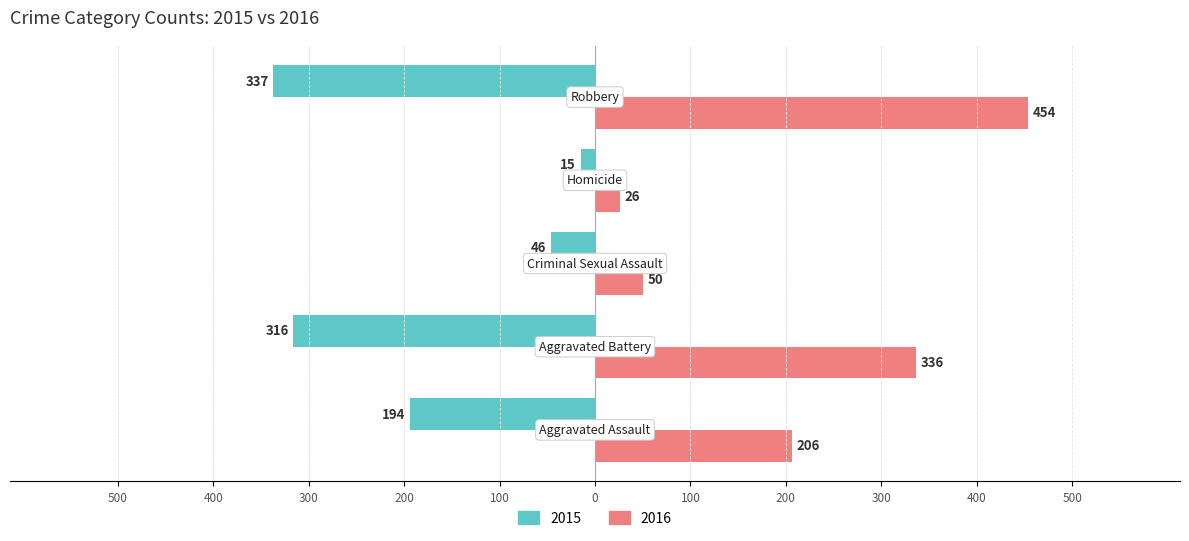

Reading left to right, extract all data points from this chart.

2015: -194	-316	-46	-15	-337
2016: 206	336	50	26	454